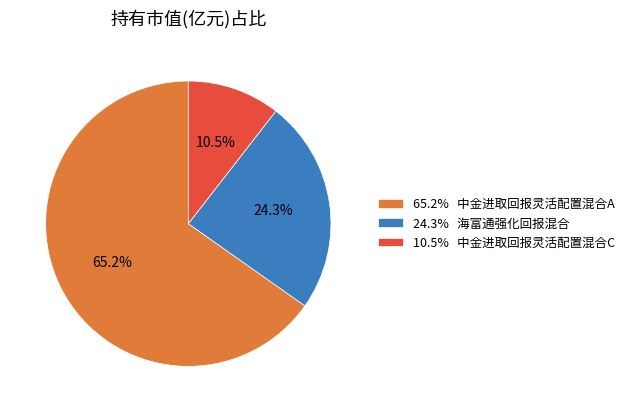

Rank the categories by value from highest to lowest.

65.2% 中金进取回报灵活配置混合A, 24.3% 海富通强化回报混合, 10.5% 中金进取回报灵活配置混合C